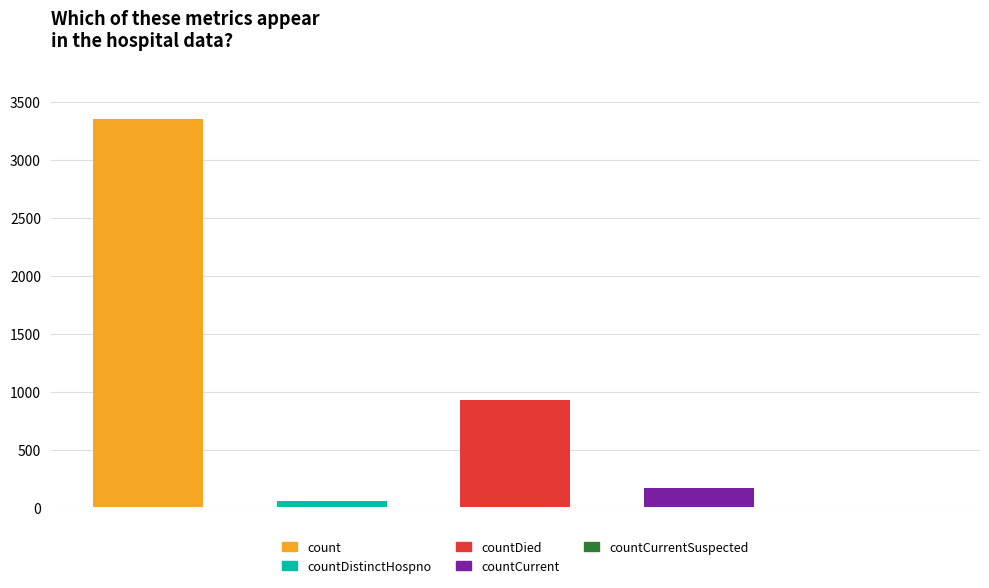

Where is the data nearest to the value 1677?

2